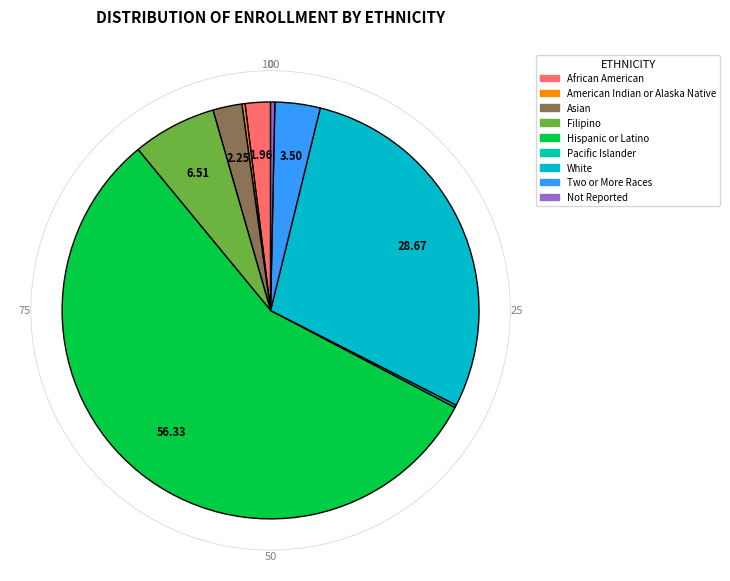

What percentage is the African American slice, to the nearest percent?

2%